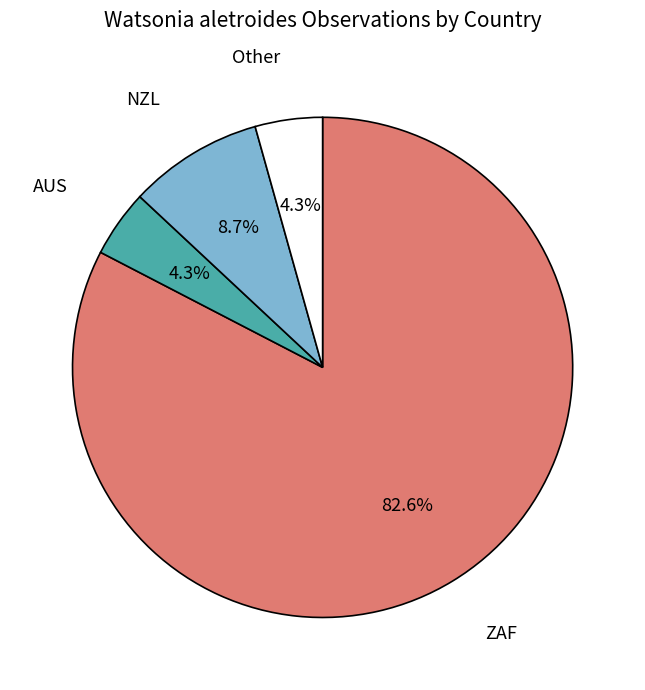

Does any single category account for the majority?

Yes